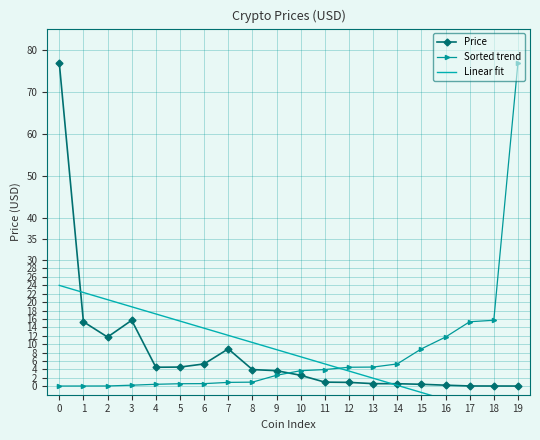

True or false: Price has more than 1 points higher than both neighbors.

True